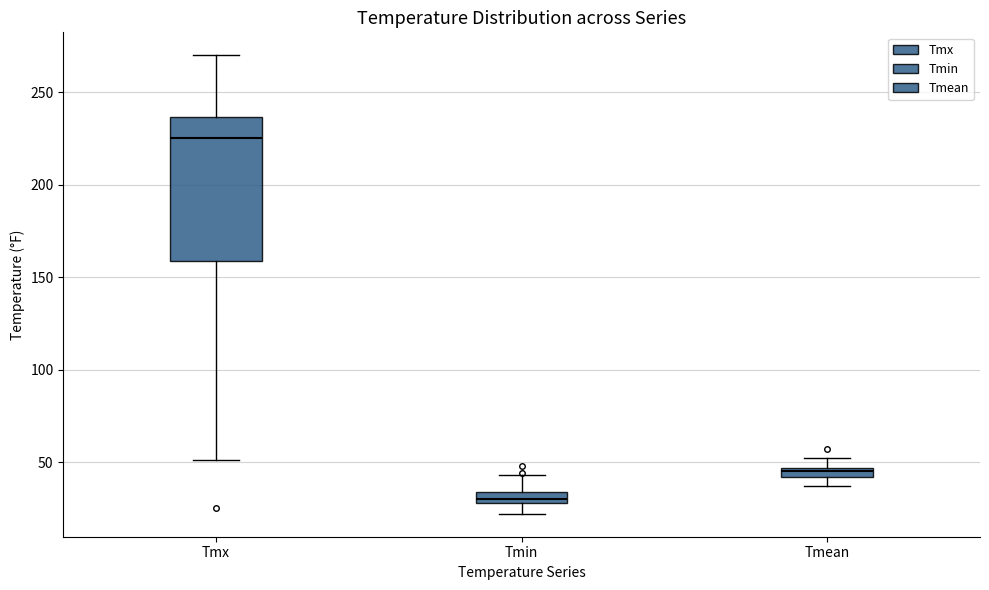

Which box is the tallest, from its lower edge to its upper edge?

Tmx